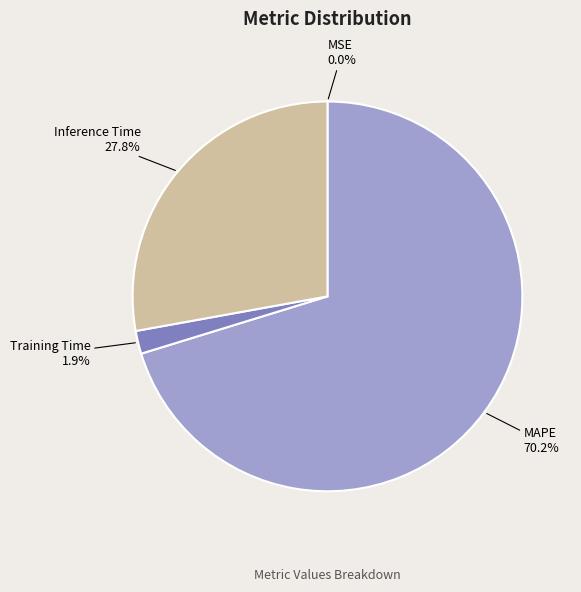

What is the smallest slice in the pie chart?

MSE